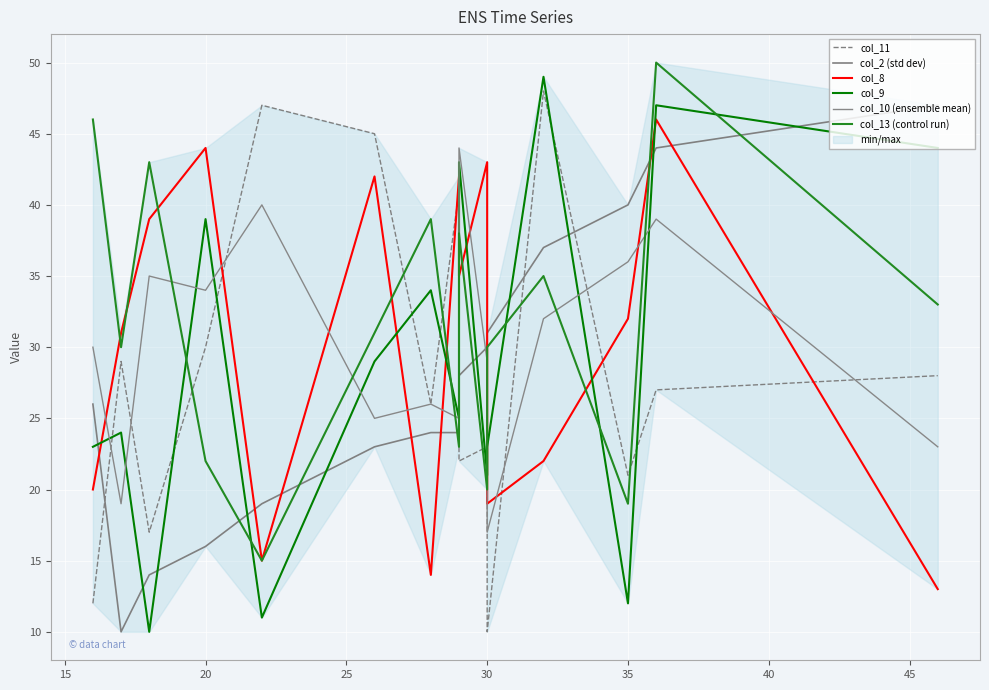

Does the chart display data point markers on the line(s)?

No